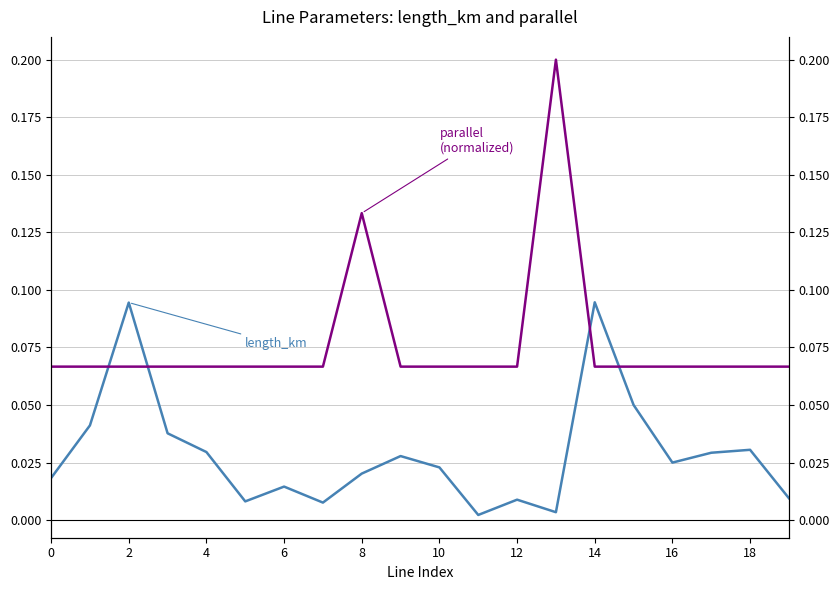

Count the parallel (normalized) values in the range 0 to 1.

20